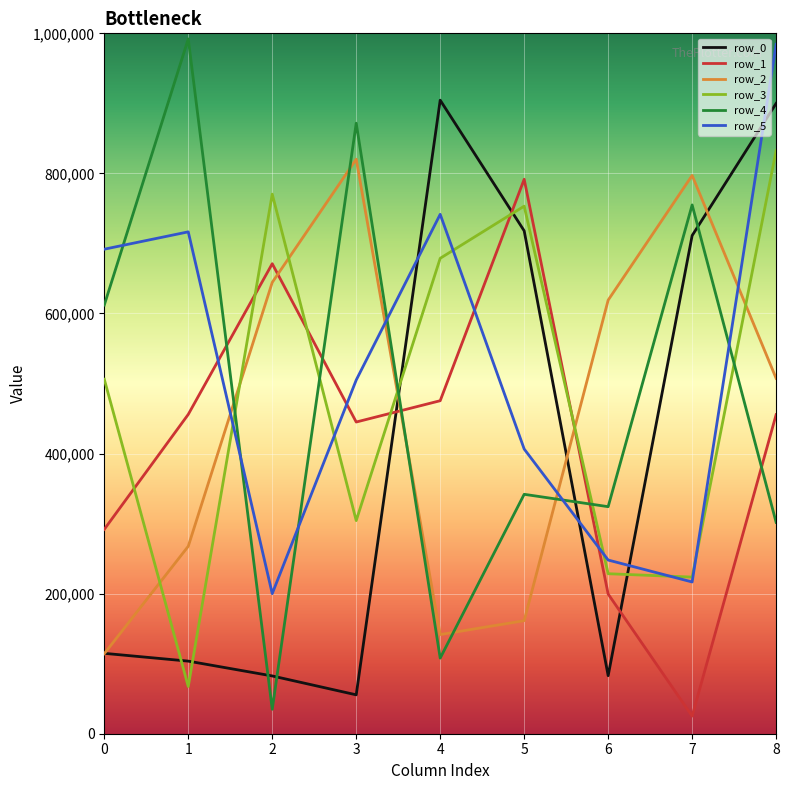

At which category does row_2 reach its first local valley?

4